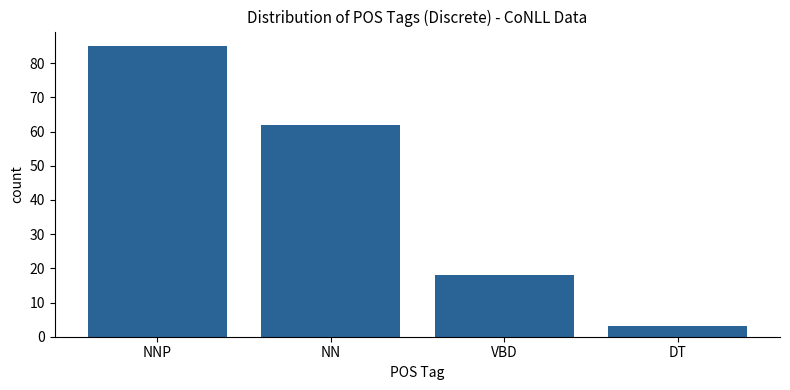

Reading left to right, transcribe all the data shown in this chart.

85	62	18	3